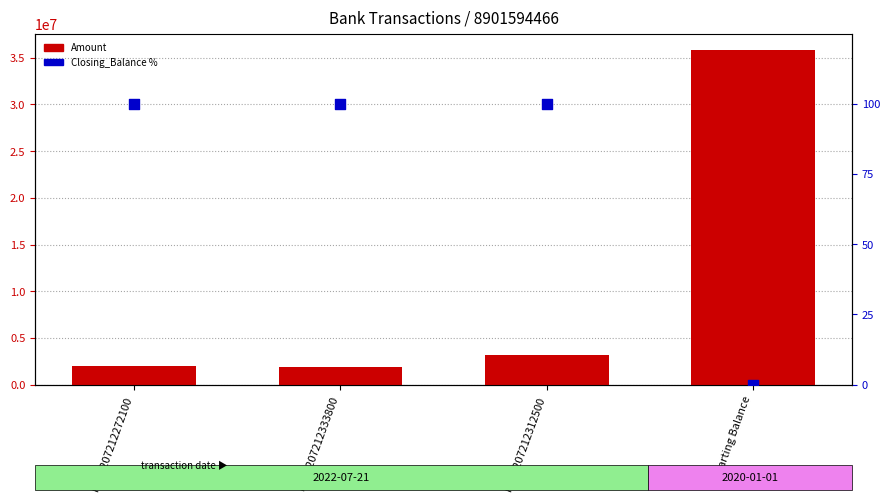

Which series has the largest total across all categories?

Amount